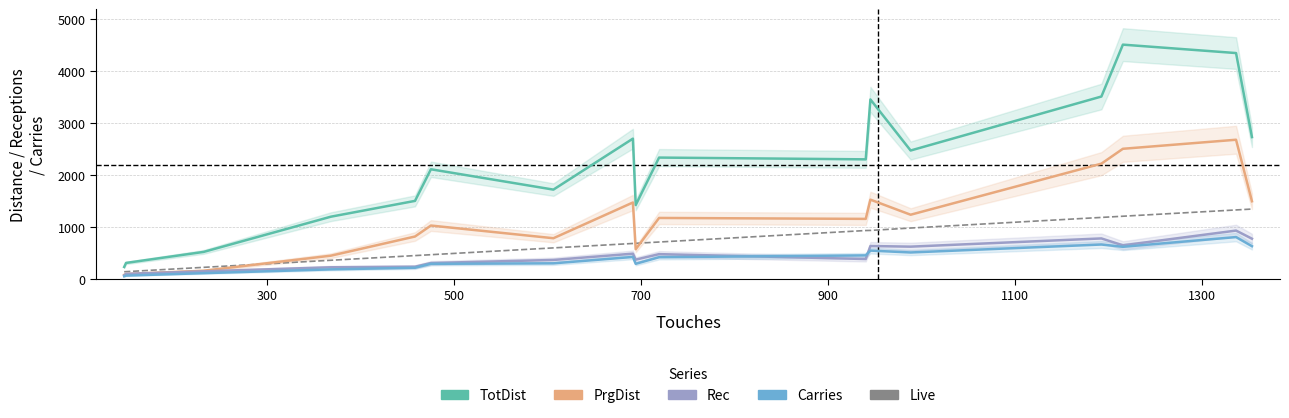

True or false: Carries and TotDist cross at least once.

False